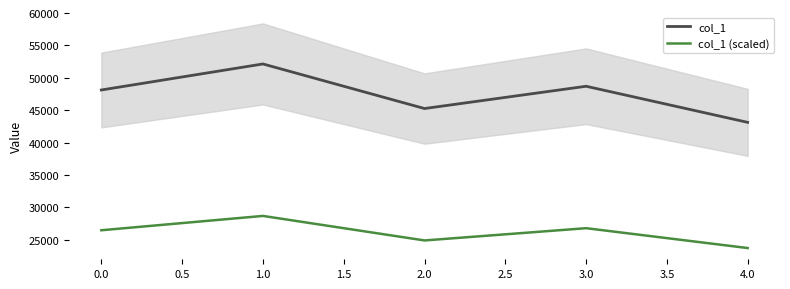

Is the value of col_1 at 2.0 greater than the value of col_1 (scaled) at 4.0?

Yes